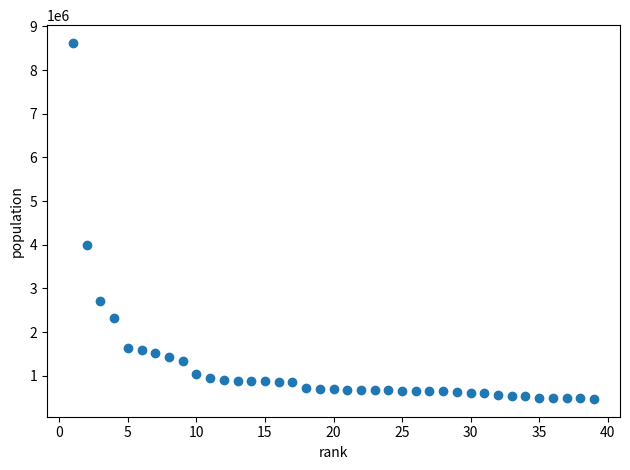

What is the range of X values (max minus min)?

38